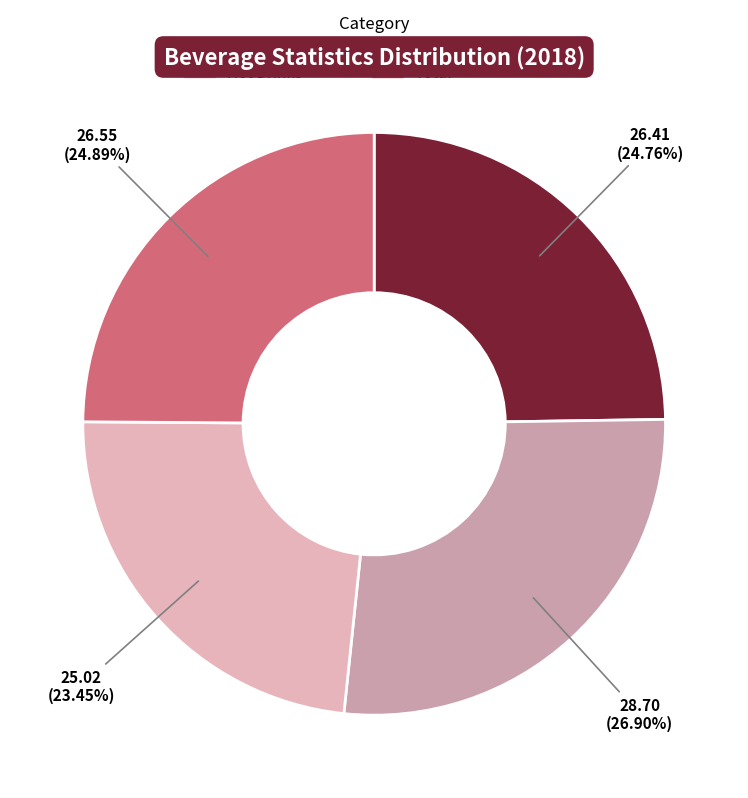

What percentage is the Alcoholic Drinks slice, to the nearest percent?

25%